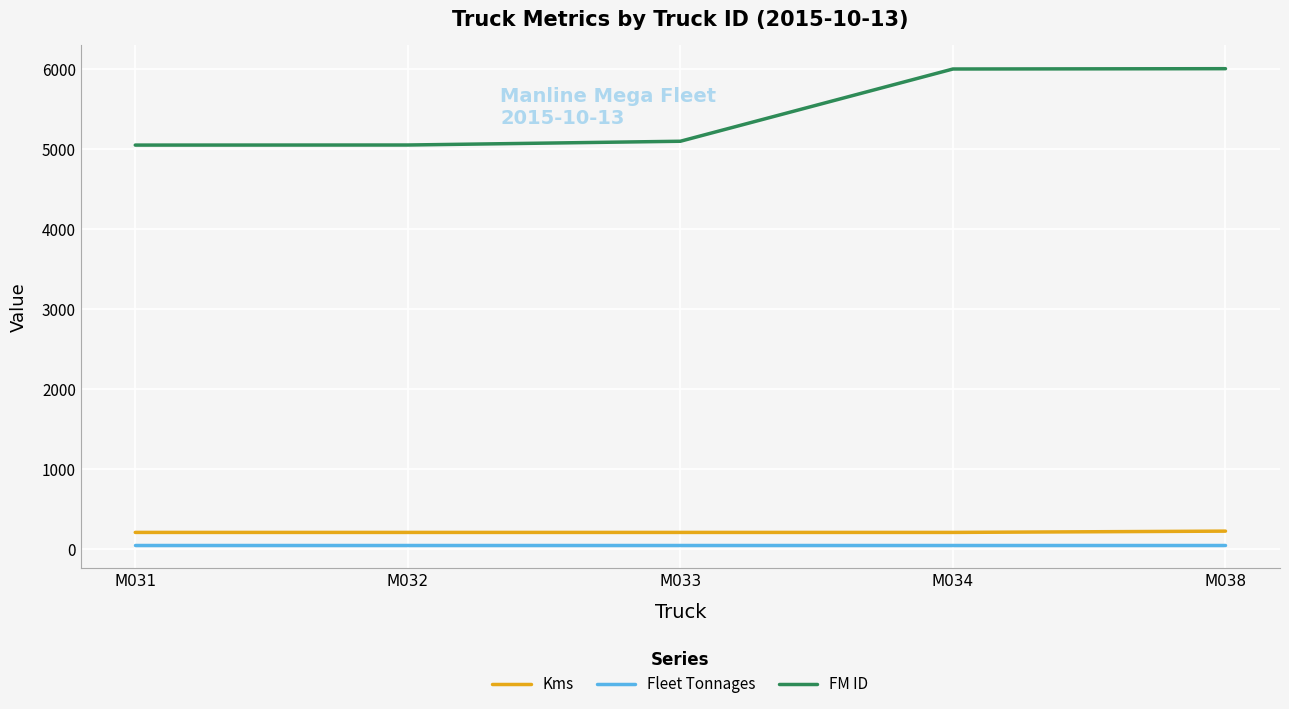

Which series has the largest total across all categories?

FM ID